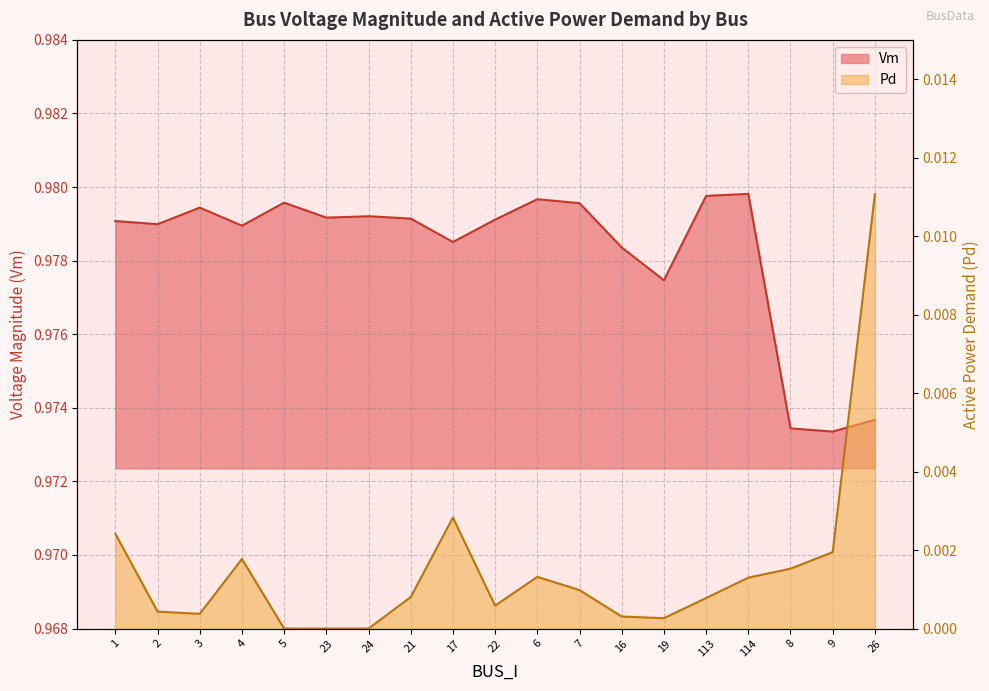

How many lines are shown in the chart?

2